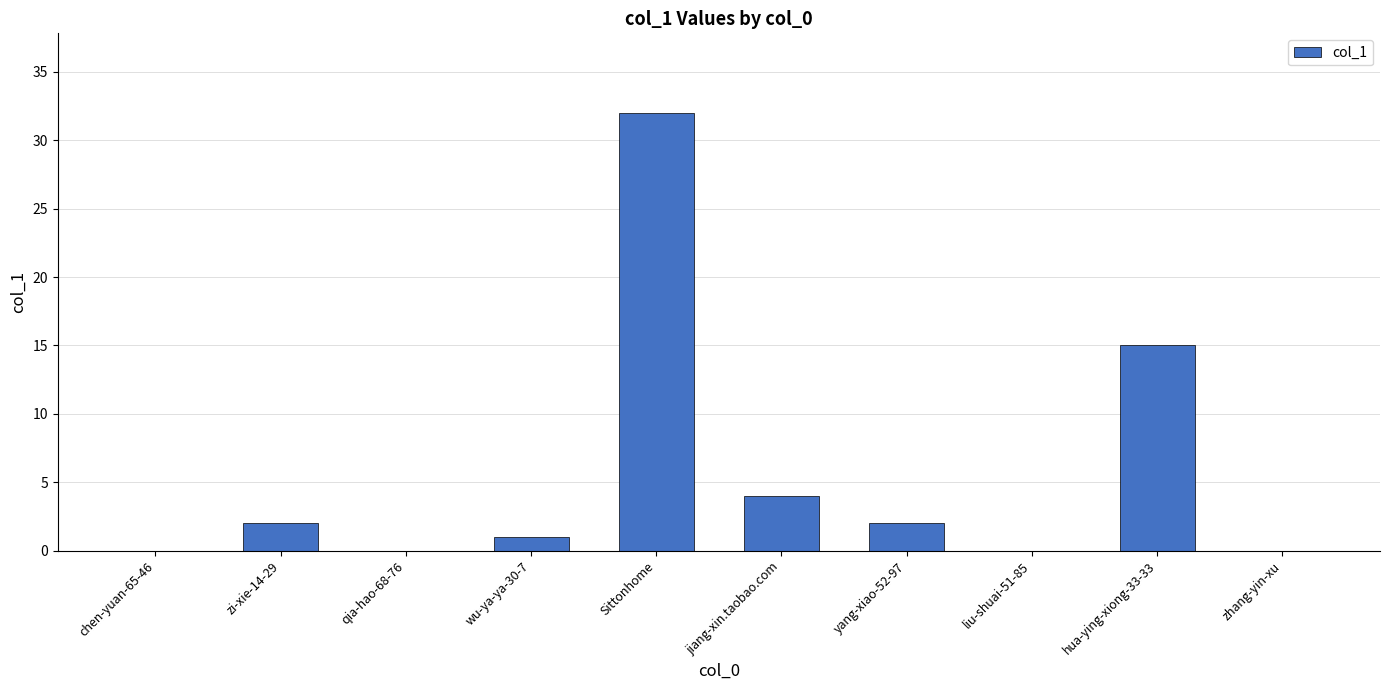

Which label corresponds to the largest value in the chart?

Sittonhome